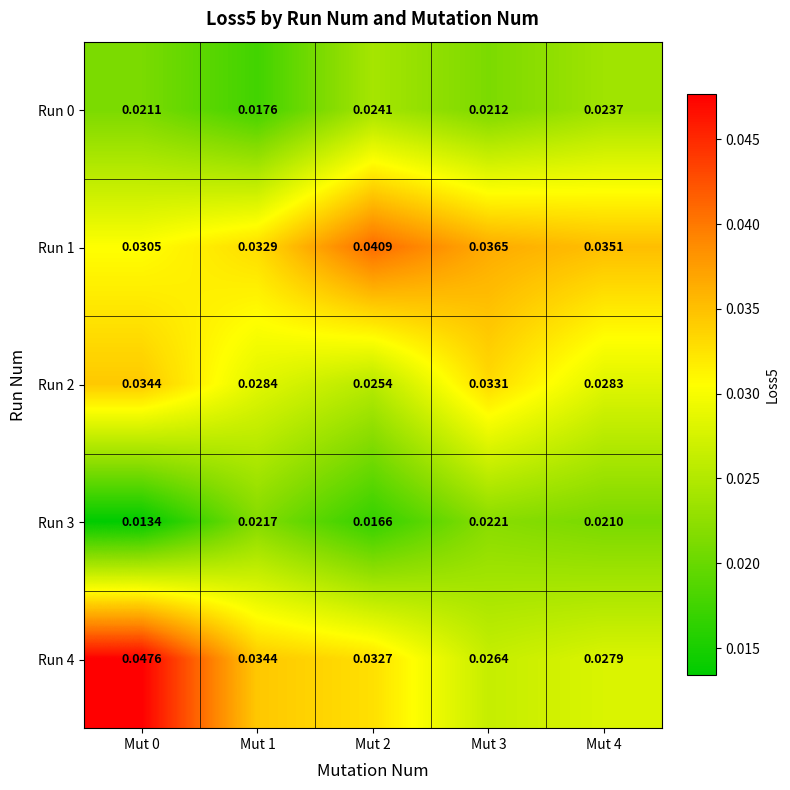

Is the value of Run 2 at Mut 3 greater than the value of Run 4 at Mut 3?

Yes